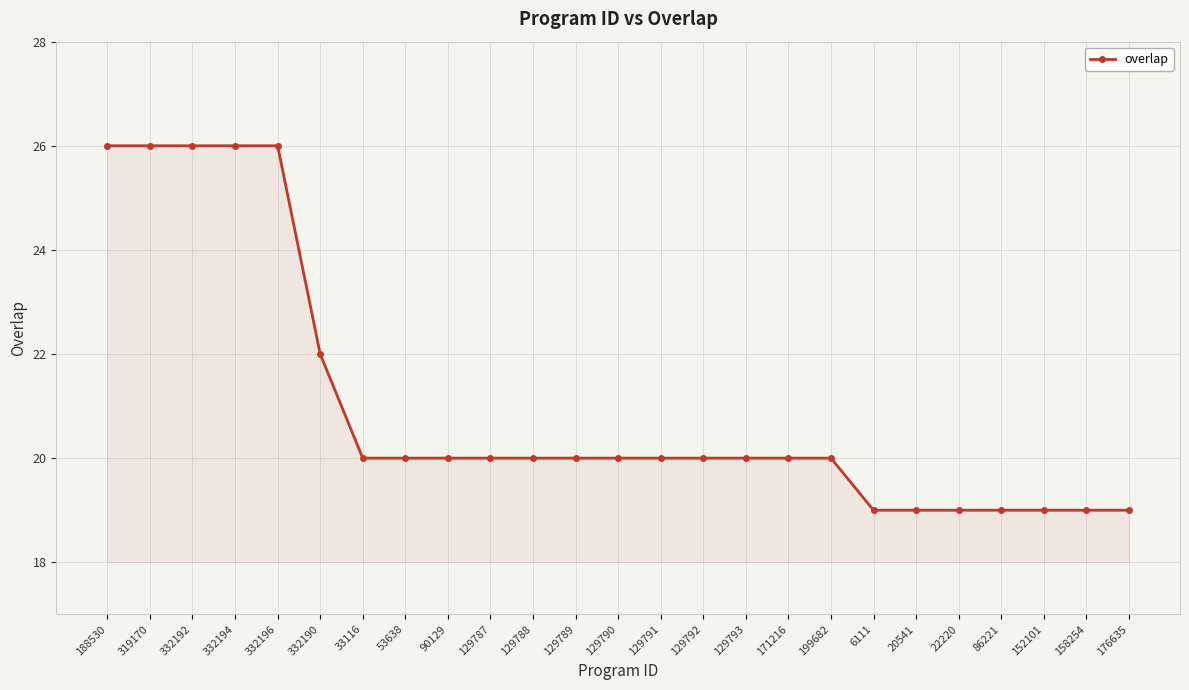

What is the minimum value shown in the chart?

19